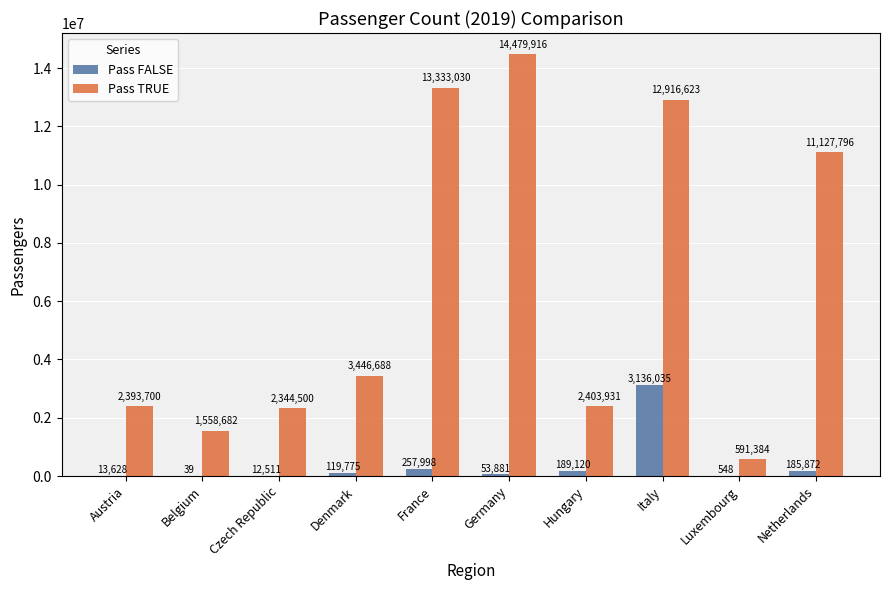

Which series changed the most between Hungary and Netherlands?

Pass TRUE